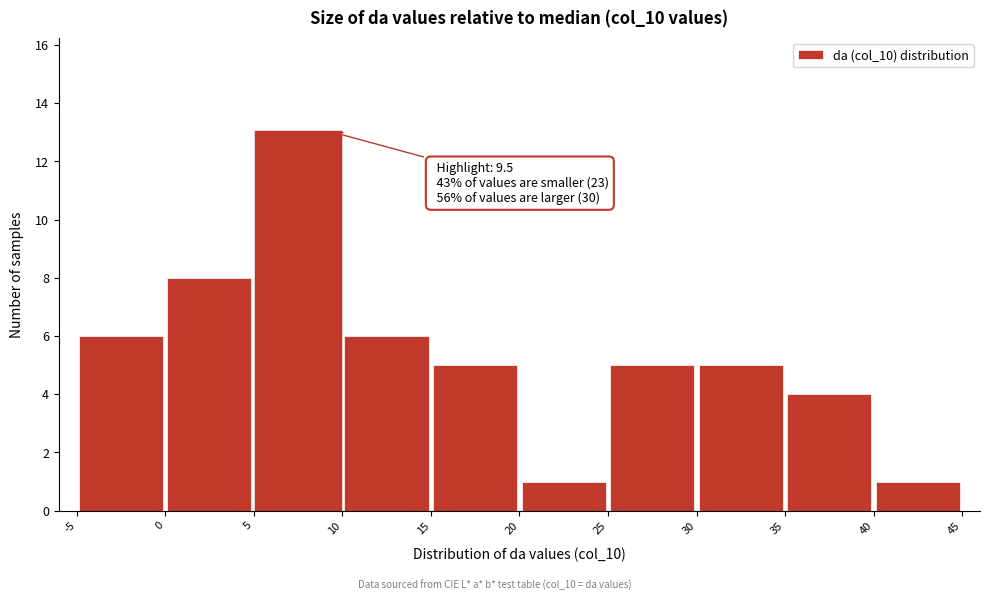

Which range on the x-axis has the tallest bar?

5 to 10